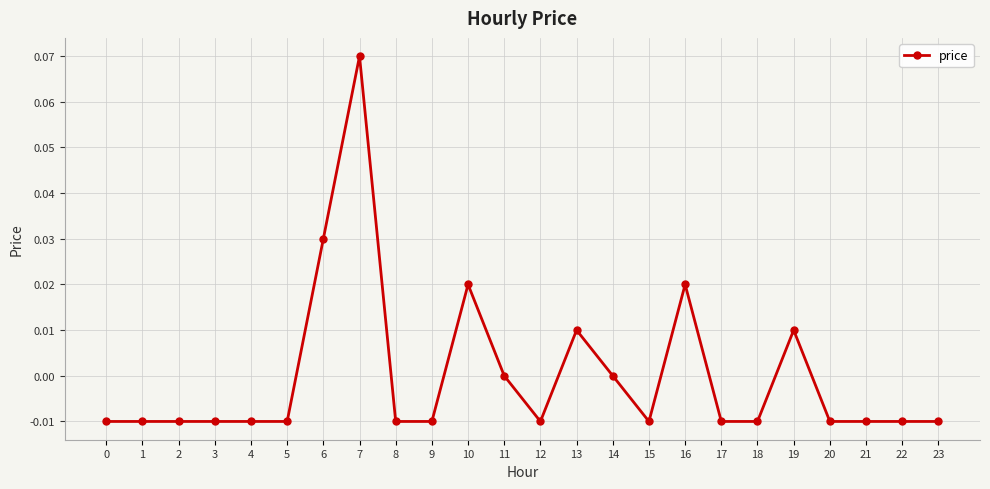

True or false: the data has more than 0 interior local peaks.

True